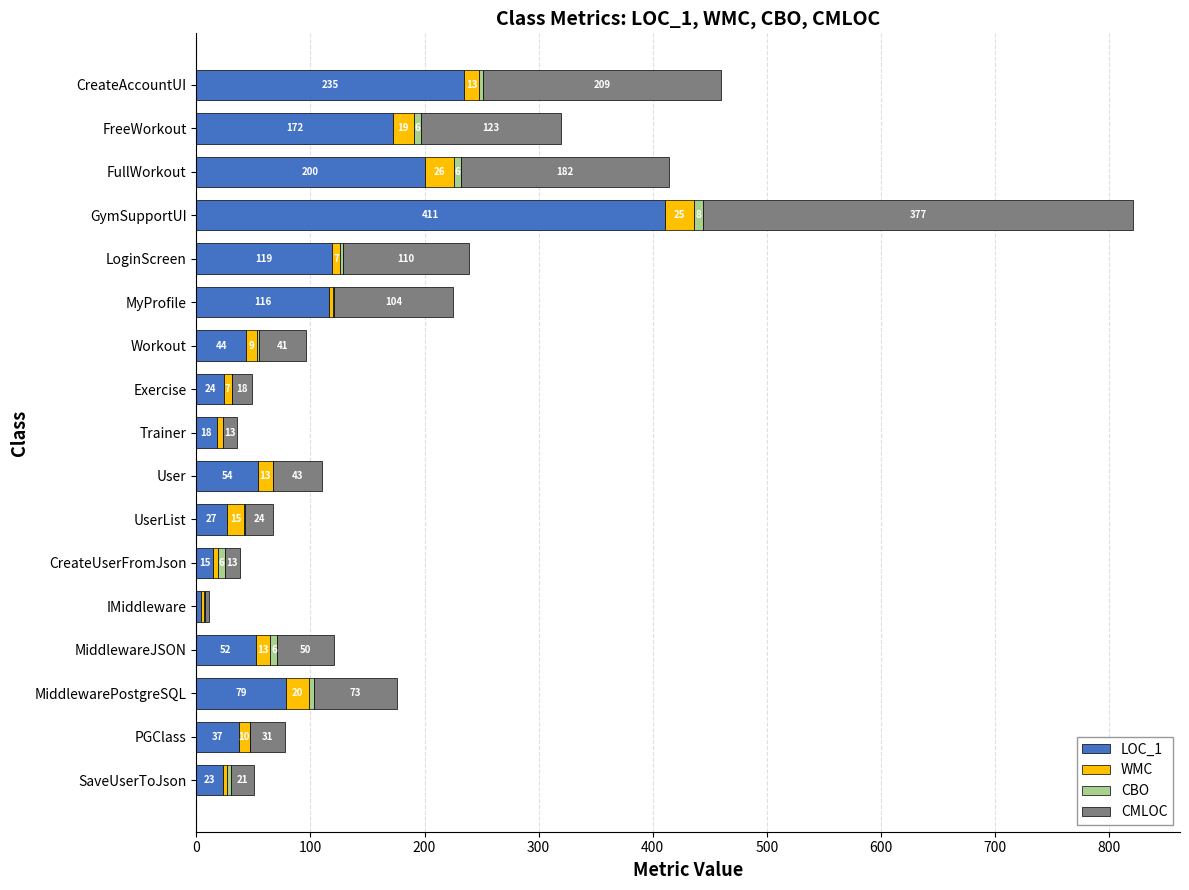

At which category is the sum across all series the highest?

GymSupportUI